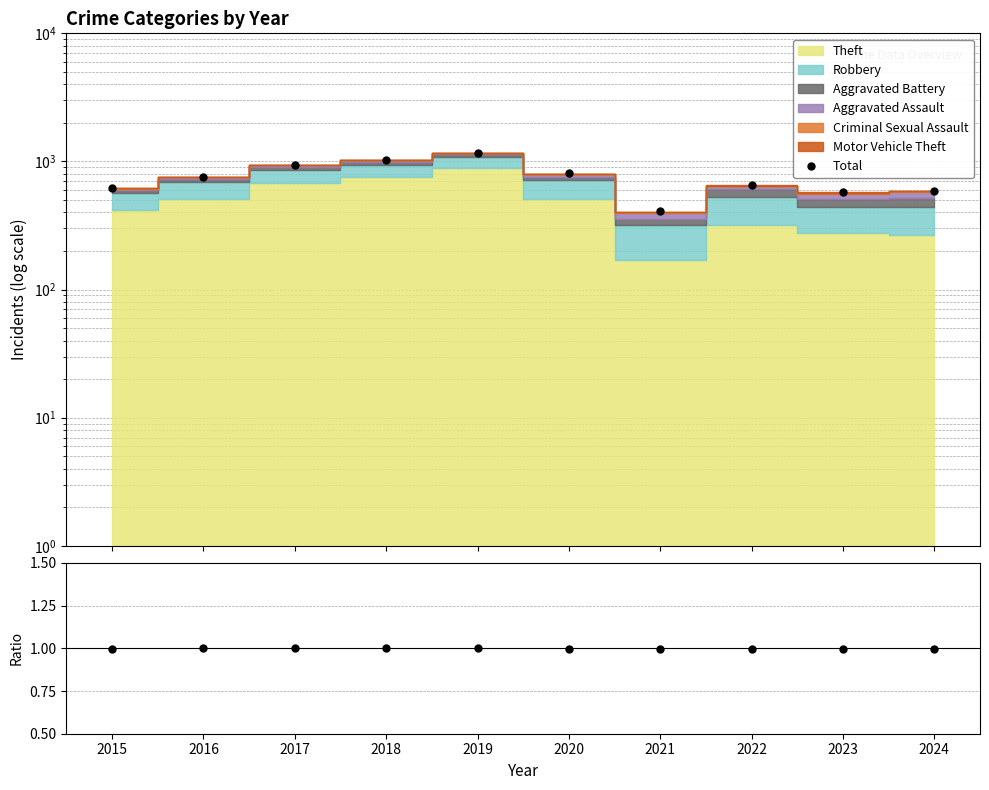

True or false: Stacked/Total and Total intersect in this chart.

False